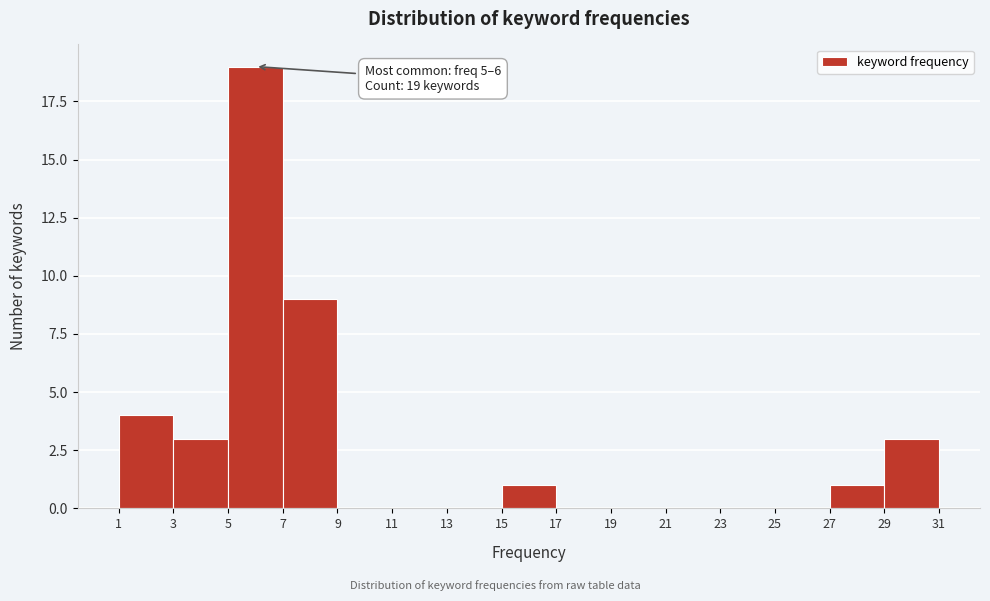

Over which range of the x-axis is the bar tallest?

5 to 7